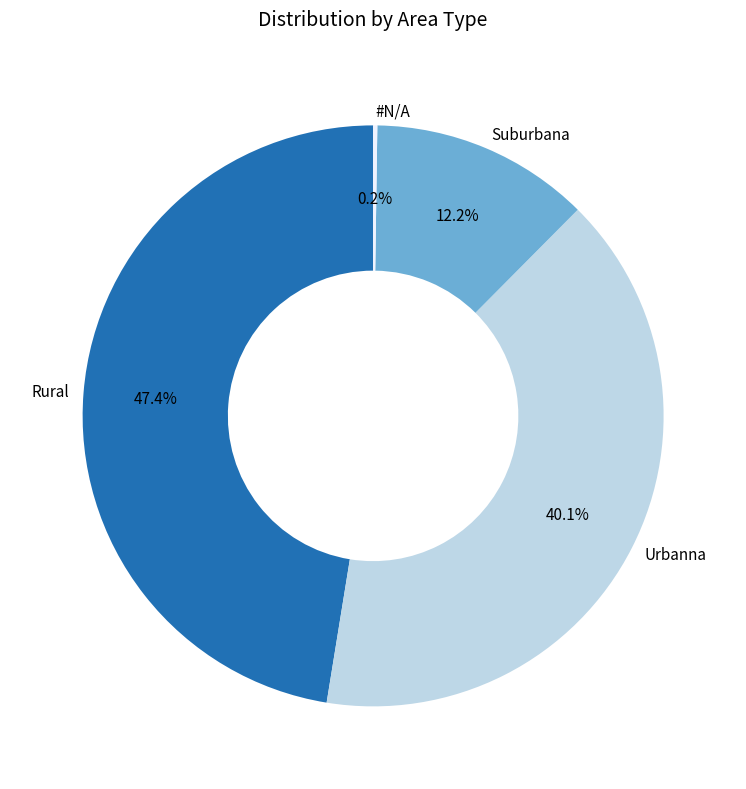

Do Urbanna and Rural together represent more than half of the pie?

Yes